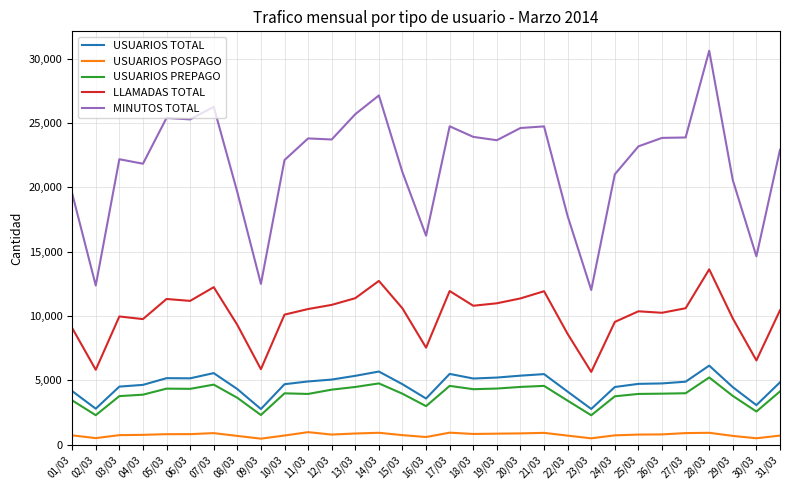

What is the minimum value shown in the chart?

465